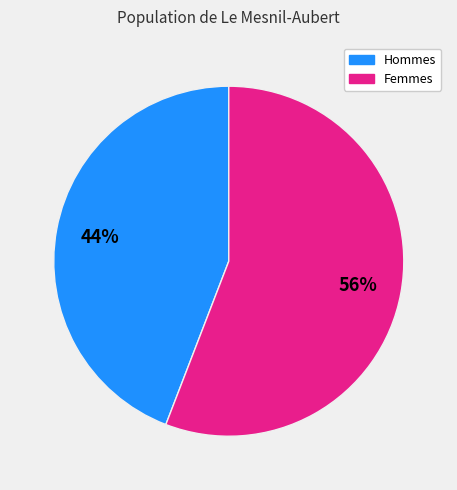

To the nearest percent, what is the average slice percentage?

50%